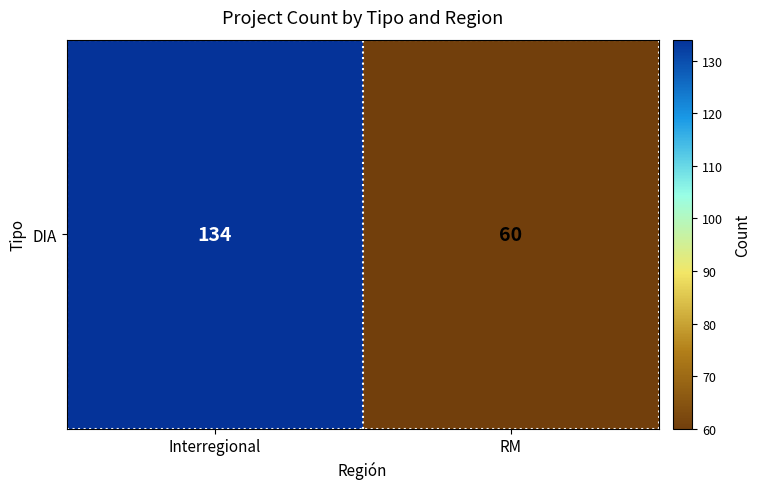

Between Interregional and RM, which is larger?

Interregional